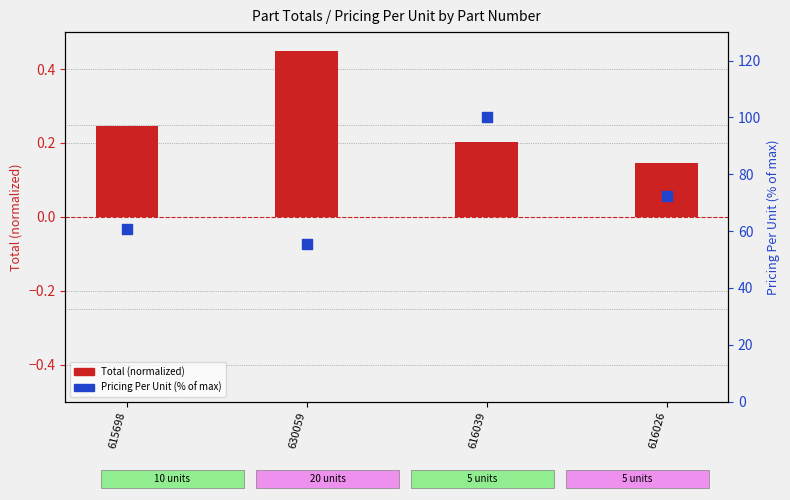

At how many categories does at least one series exceed 29?

4